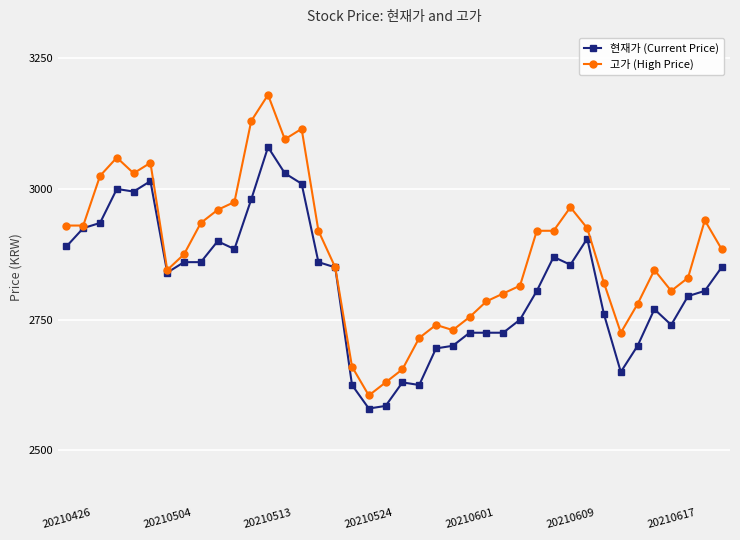

How many values in the 현재가 (Current Price) series are below 2850?

20